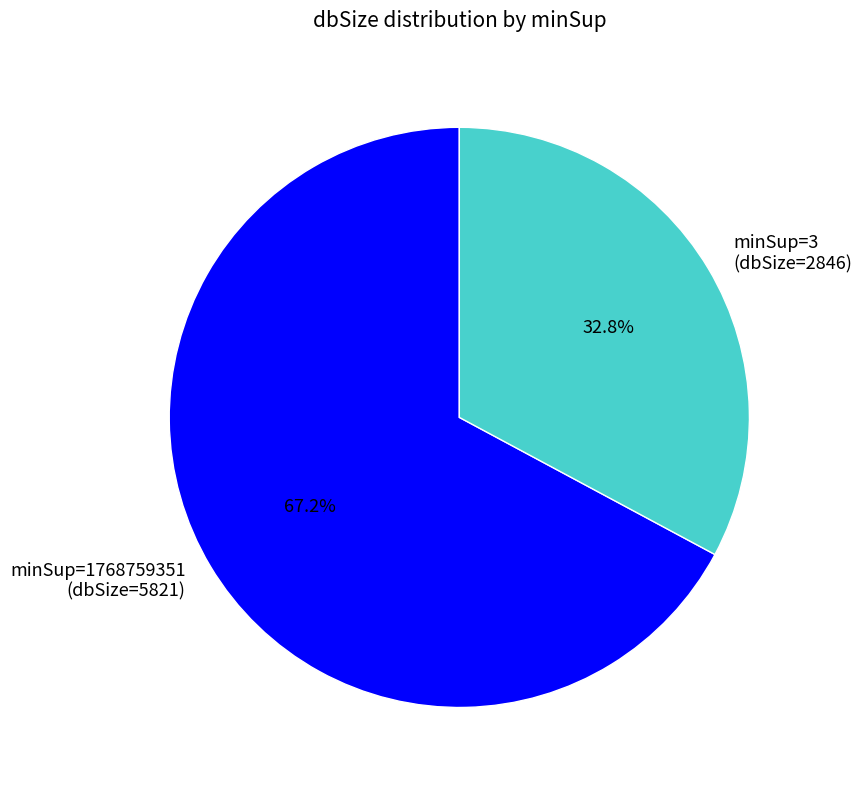

Which has a higher value, minSup=1768759351 (dbSize=5821) or minSup=3 (dbSize=2846)?

minSup=1768759351 (dbSize=5821)